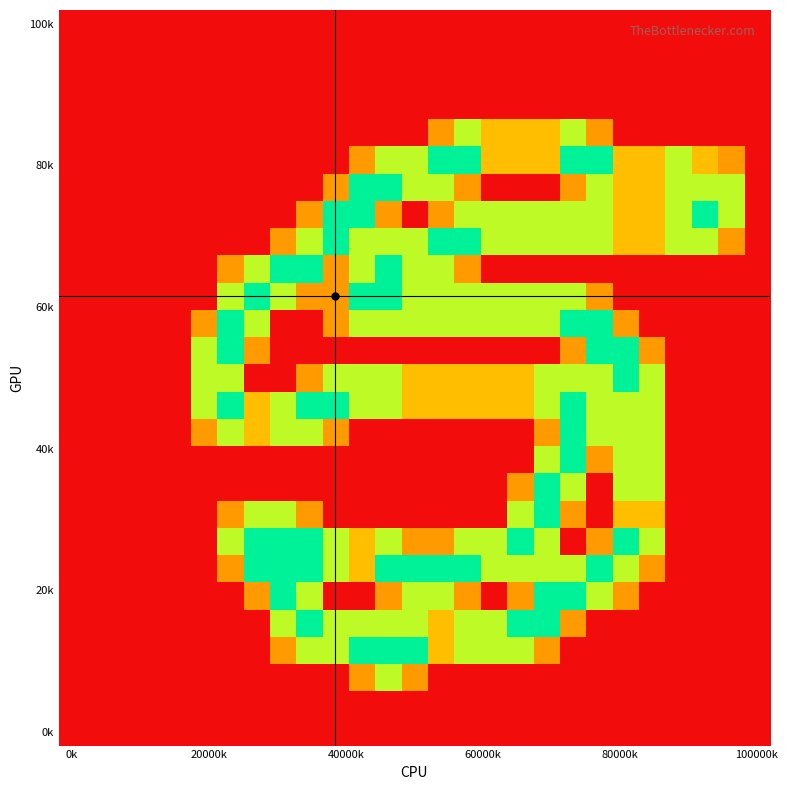

Count the number of categories in the chart.

27